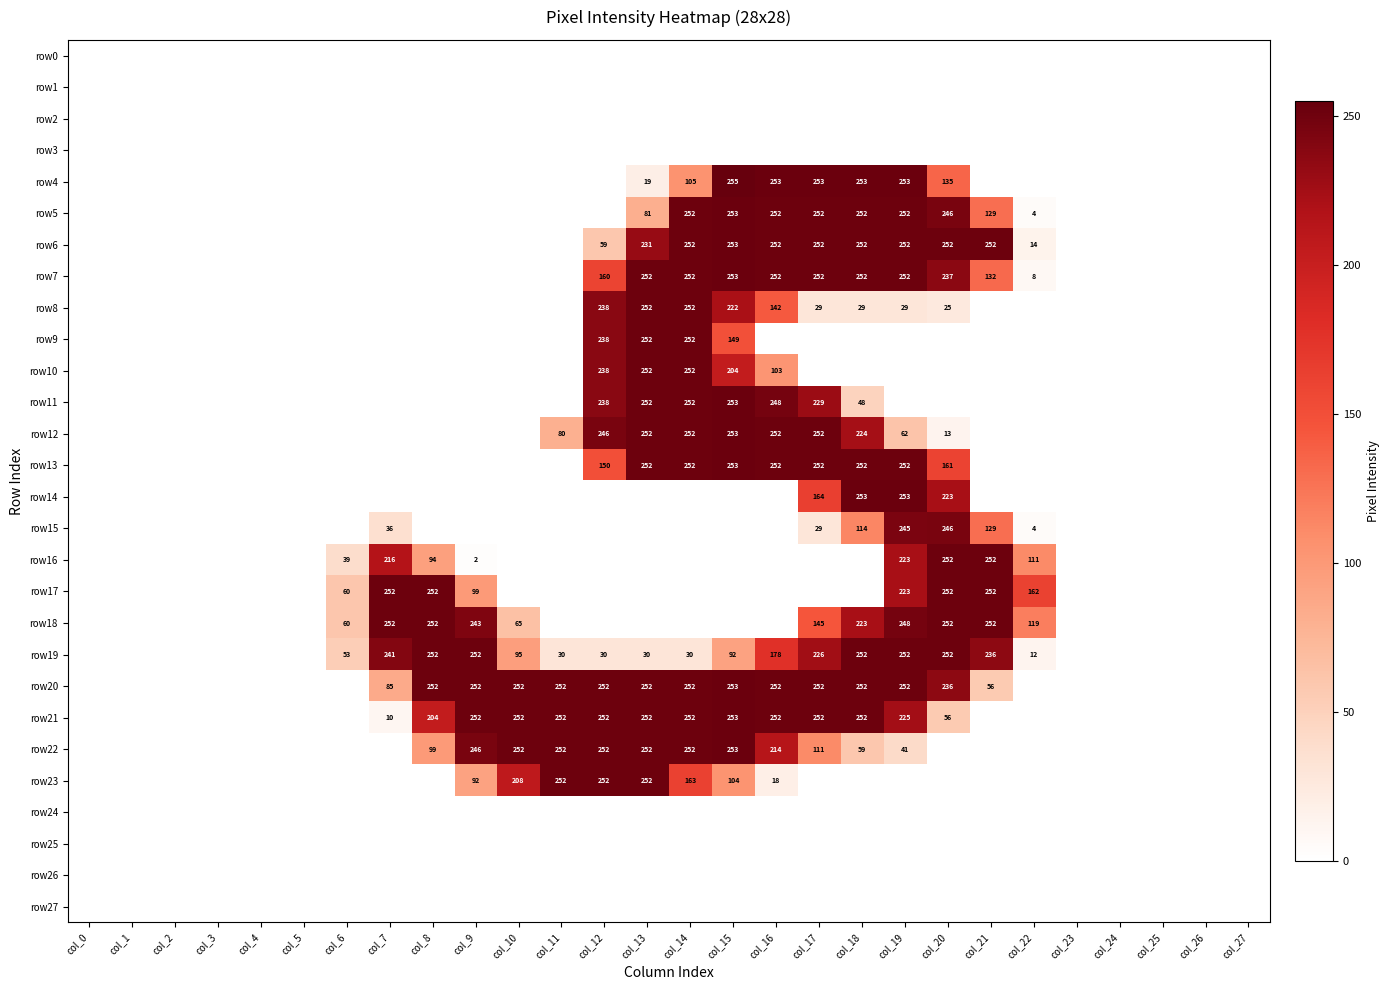

At how many categories does at least one series exceed 208?

15